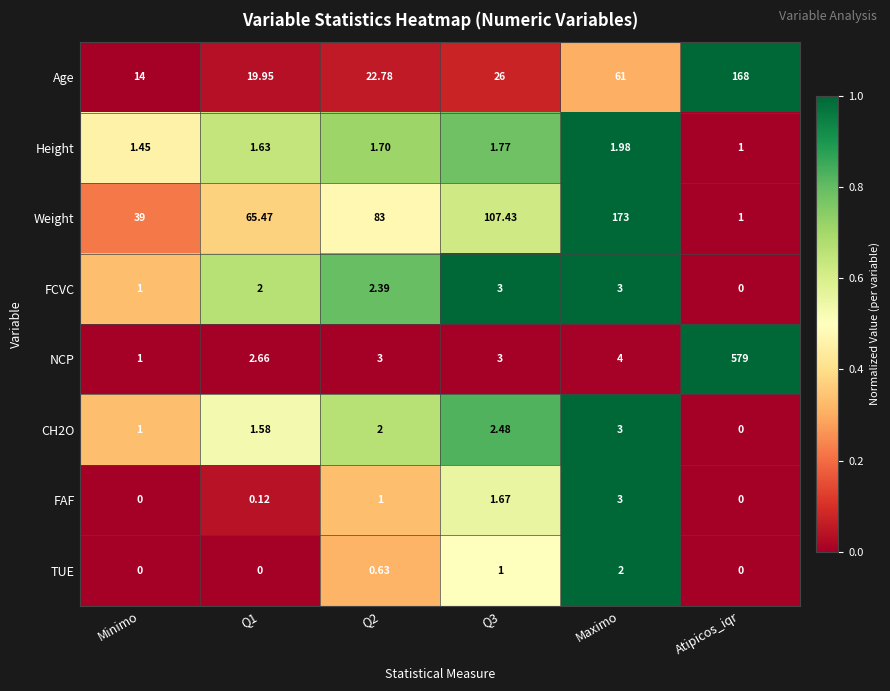

Which series changed the most between Q1 and Q2?

Weight